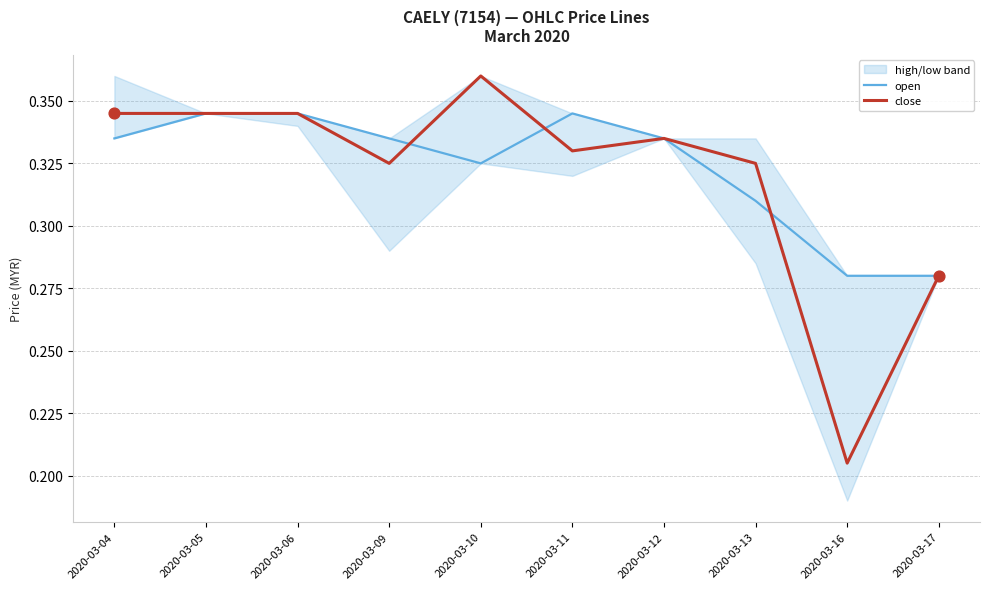

What is the total value across all series at 2020-03-09?

0.7